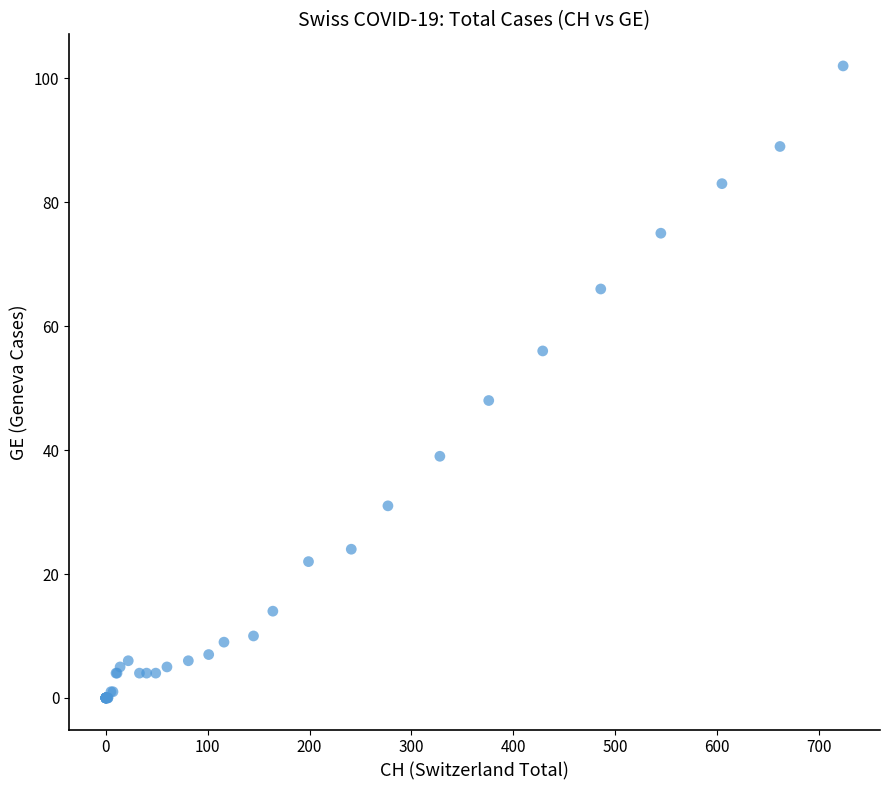

What Y value in the scatter plot is closest to 51?

48